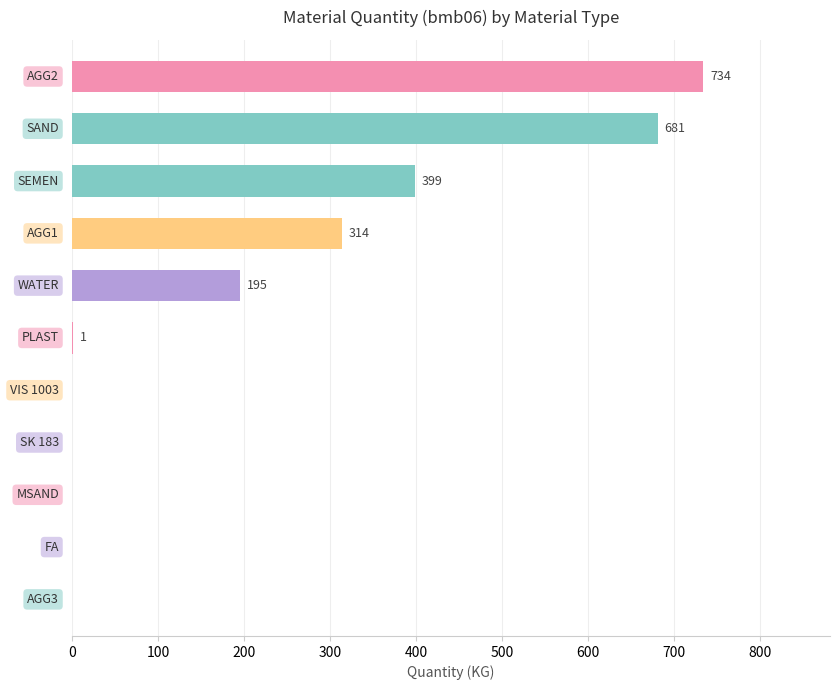

What is the sum of all values?

2324